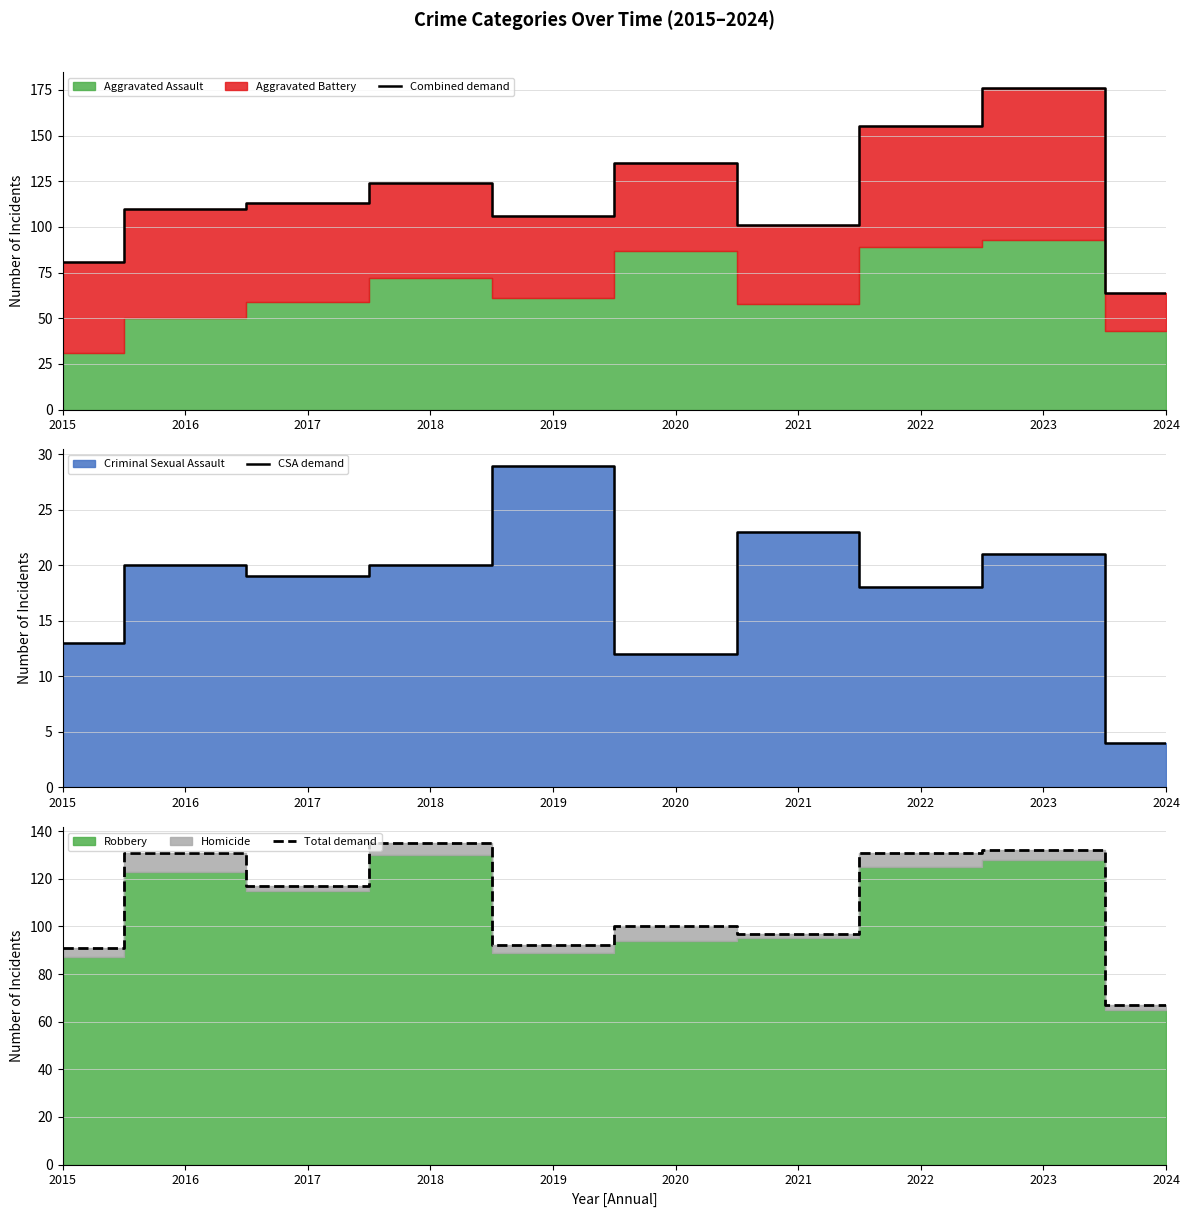

Reading left to right, what are all the values shown in this chart?

Combined demand: 81	110	113	124	106	135	101	155	176	64
CSA demand: 13	20	19	20	29	12	23	18	21	4
Total demand: 91	131	117	135	92	100	97	131	132	67